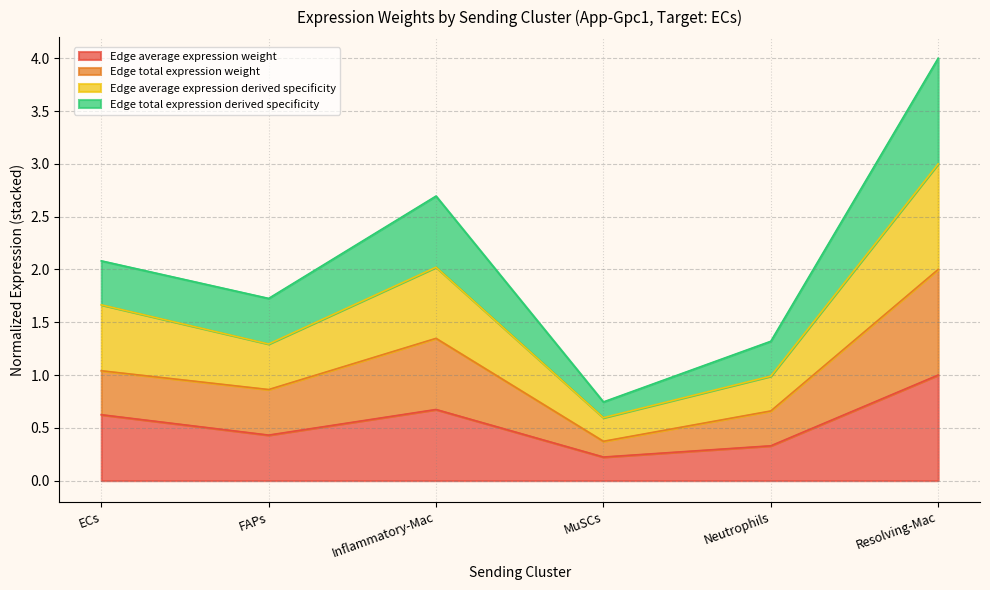

Between Inflammatory-Mac and Resolving-Mac, which series saw the biggest shift?

Edge total expression derived specificity